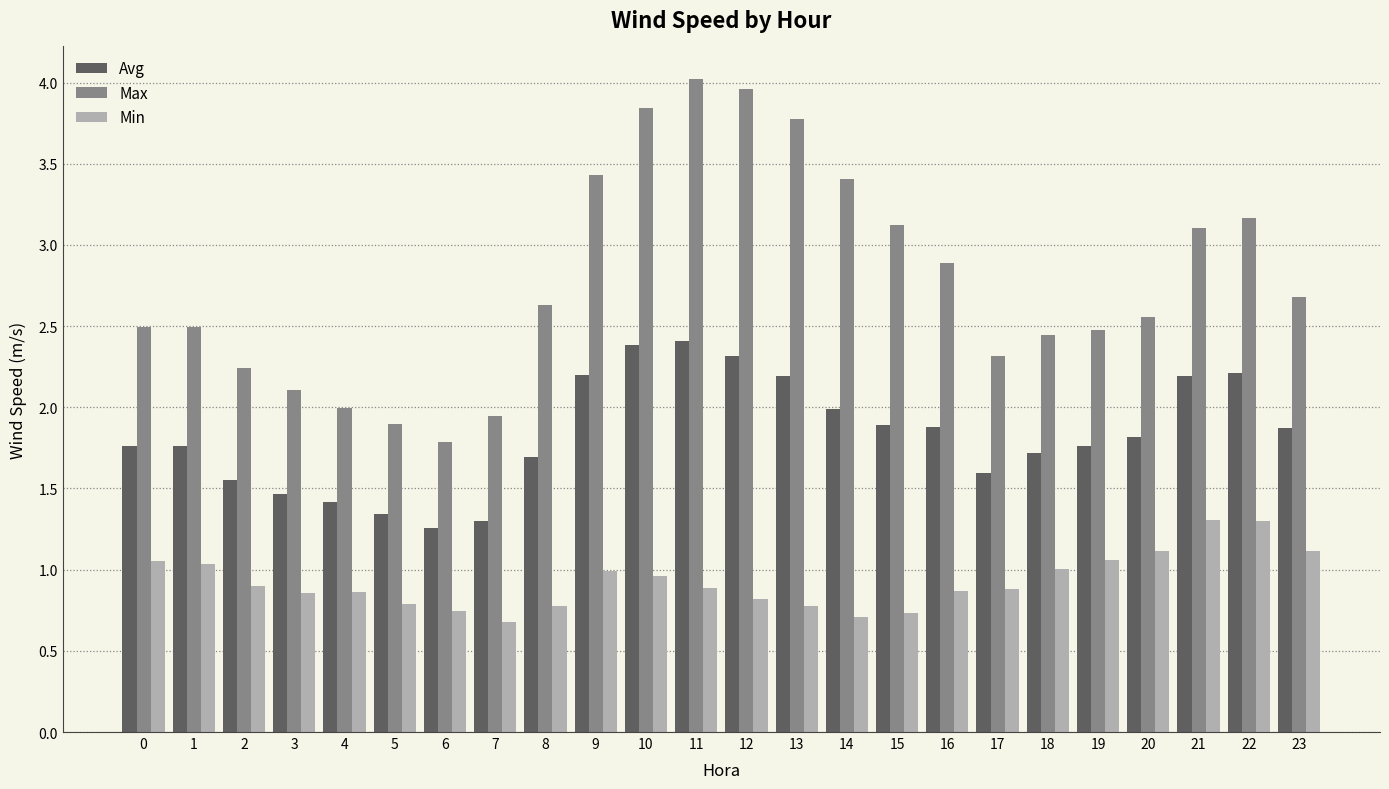

Which series has the largest range (max minus min)?

Max